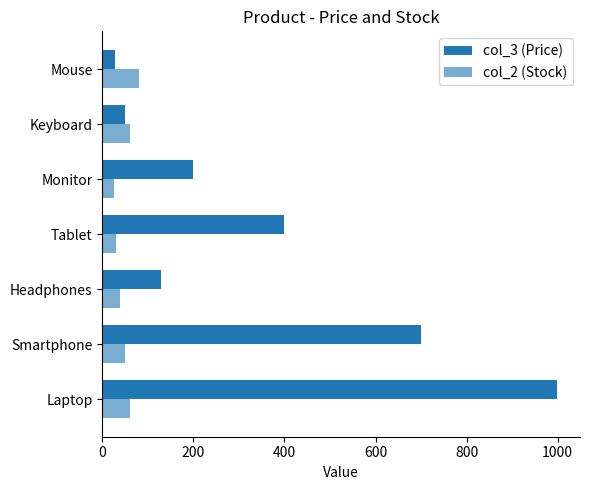

What is the value of the col_3 (Price) bar at the 3rd from the left?

129